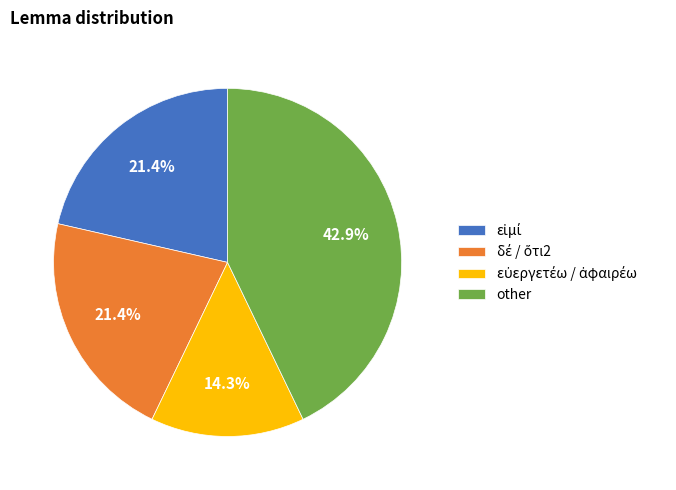

Which slice is the largest?

other